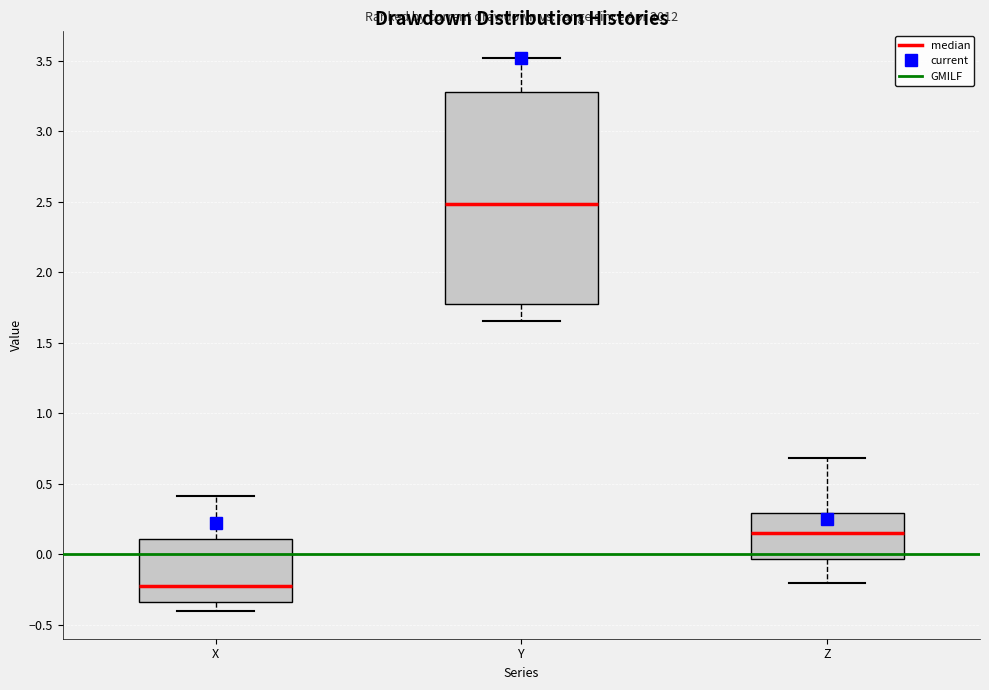

Reading left to right, transcribe this box plot: for each box, give where its median line is, the range the box spans, and where its two whiskers end, as read against the y-axis. The values are not printed on the chart, so give them approximately, as read against the axis.

X: median -0.20, box -0.35 to 0.10, whiskers -0.40 to 0.40
Y: median 2.50, box 1.75 to 3.30, whiskers 1.65 to 3.50
Z: median 0.15, box -0.05 to 0.30, whiskers -0.20 to 0.70